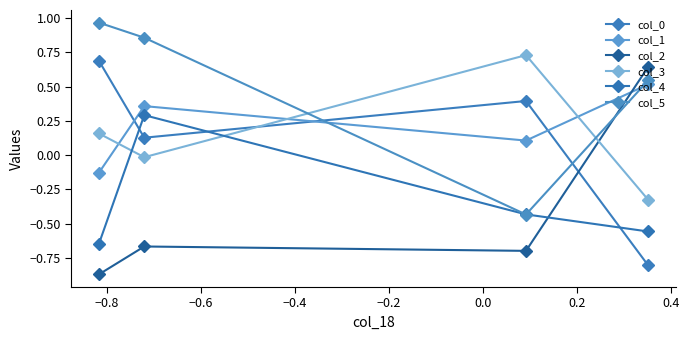

Does the chart have visible grid lines?

No